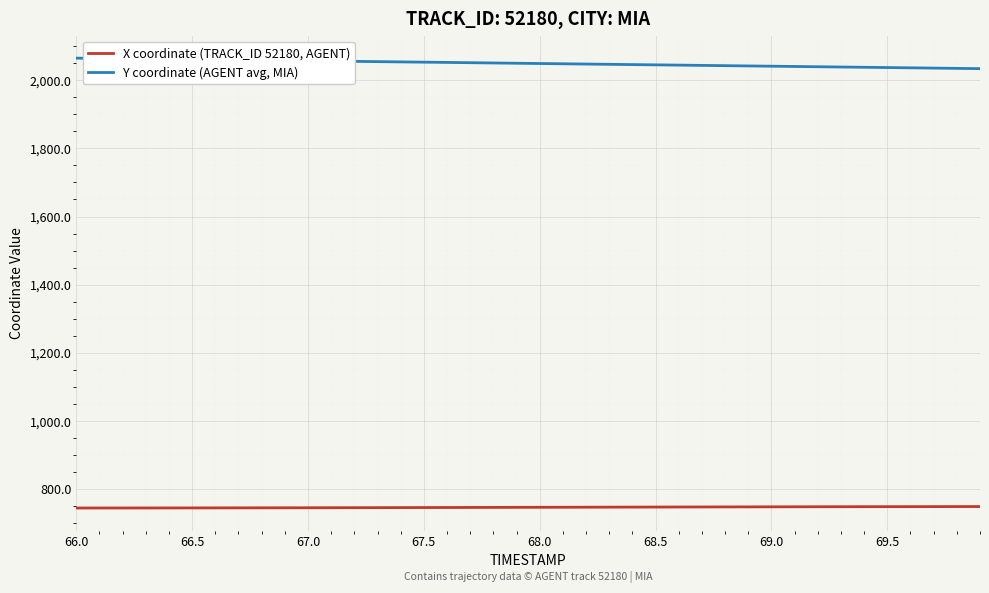

What is the difference between the second highest and minimum values in the X coordinate (TRACK_ID 52180, AGENT) series?

4.2